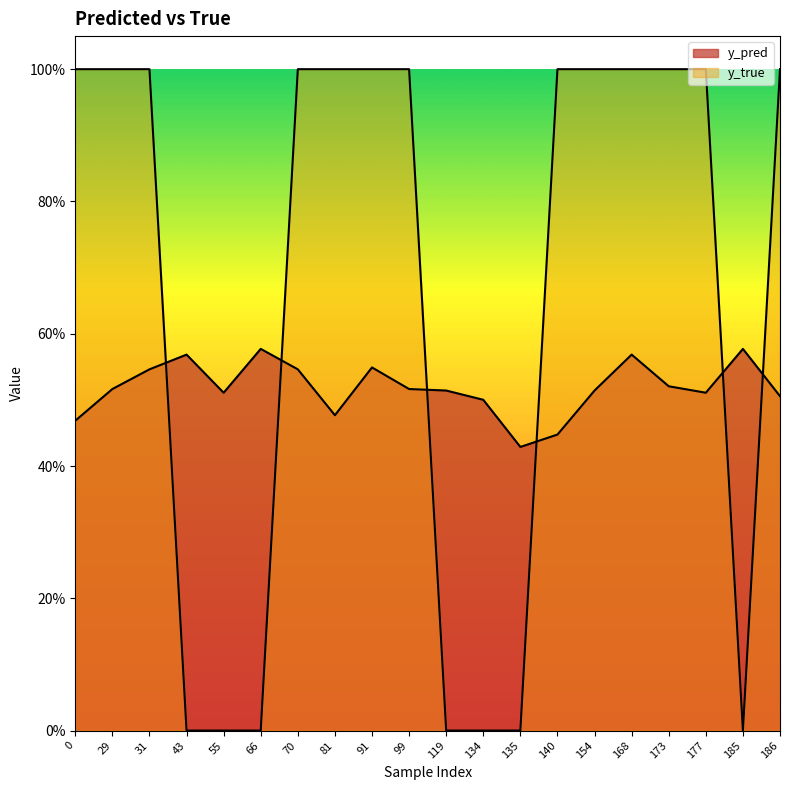

Which series changed the most between 66 and 140?

y_true